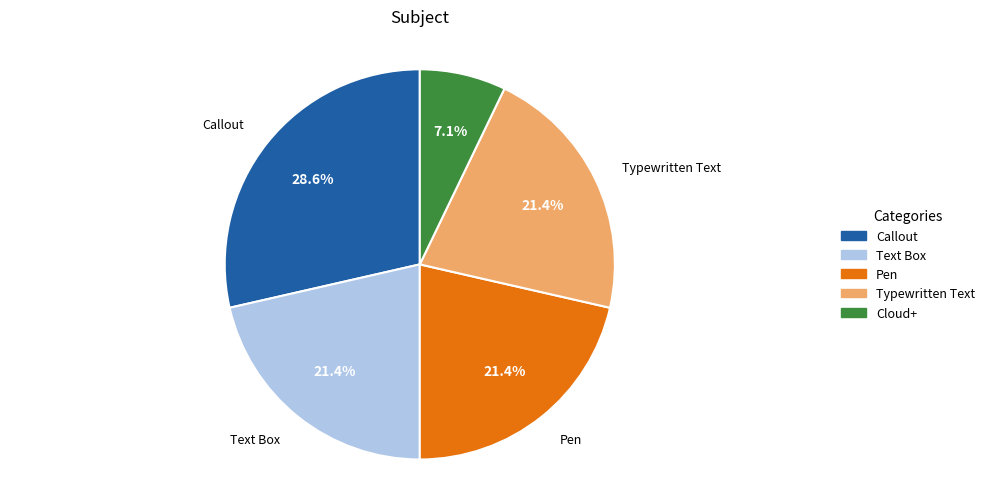

Do Callout and Cloud+ together represent more than half of the pie?

No